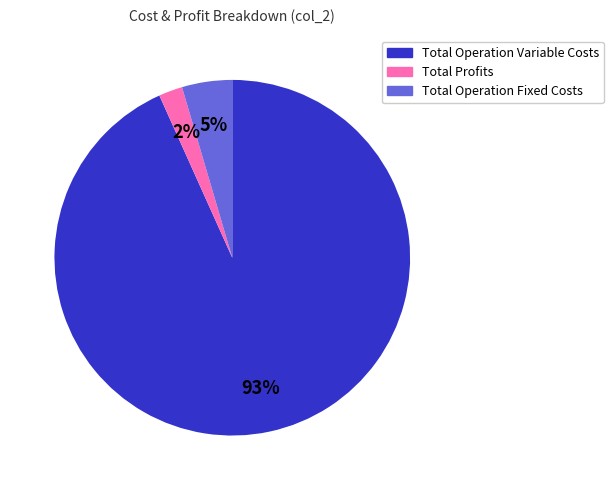

To the nearest percent, what is the difference between the largest and smallest slice percentages?

91%